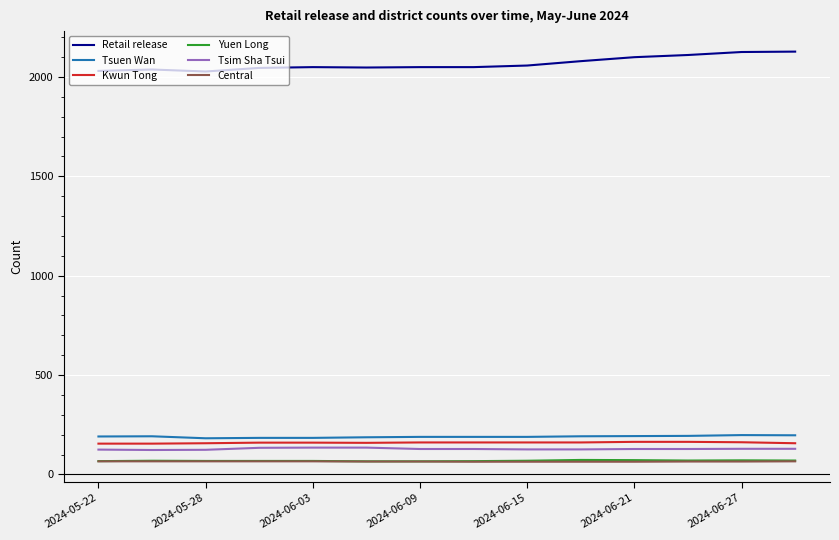

What is the maximum value shown in the chart?

2127